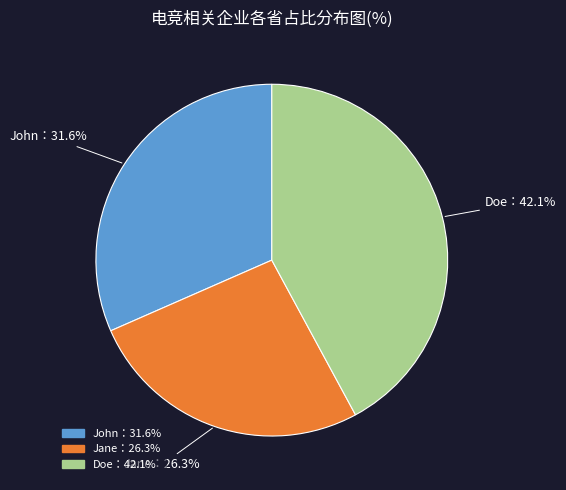

Is there any slice that represents more than half of the pie?

No